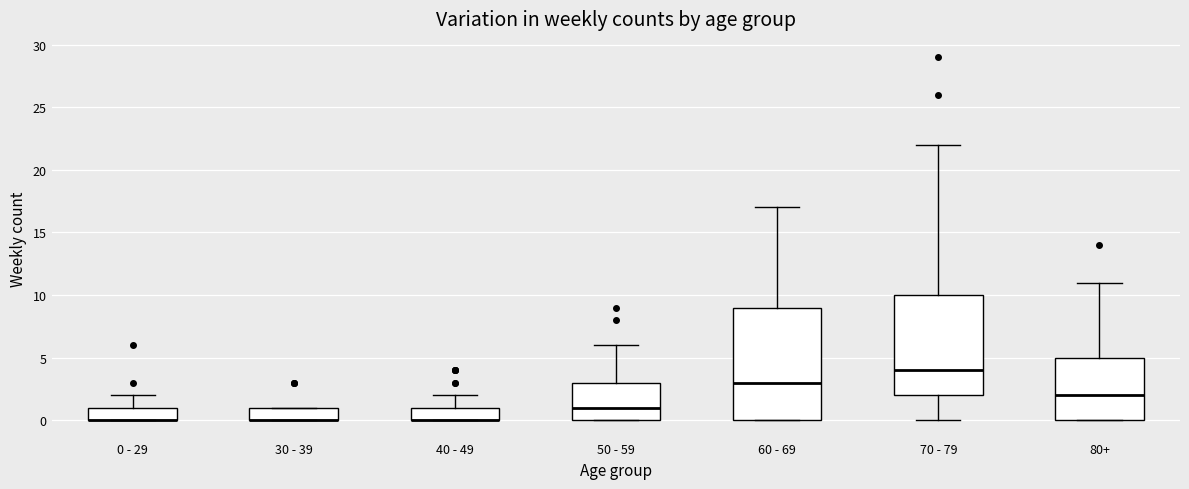

Which box is the tallest, from its lower edge to its upper edge?

60 - 69